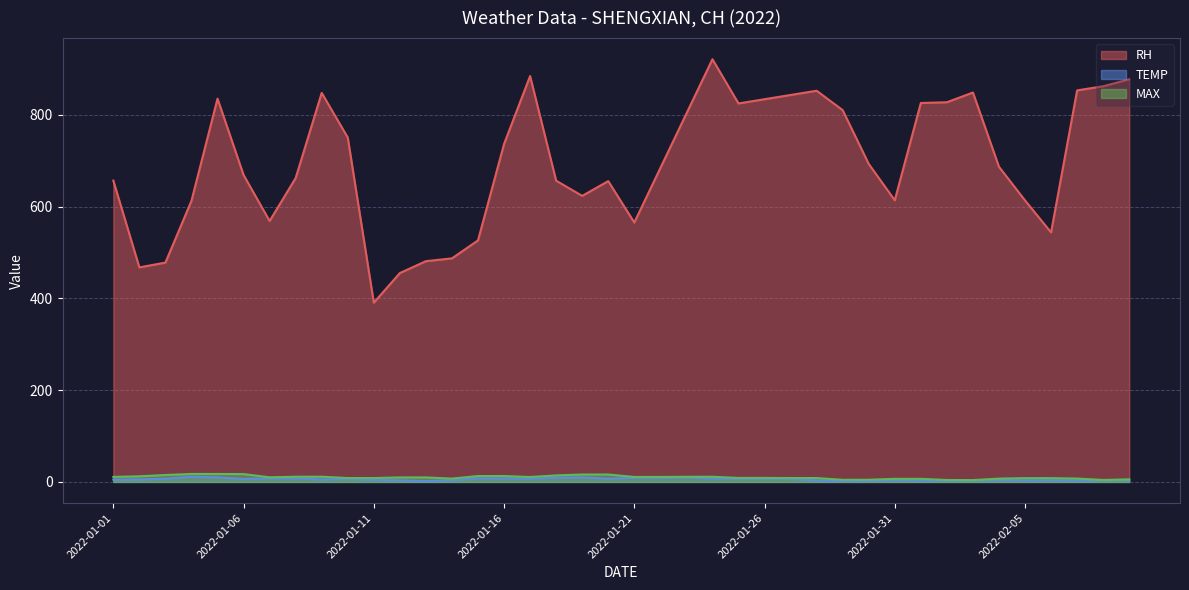

In RH, how many points are higher than both neighbors (excluding endpoints)?

7